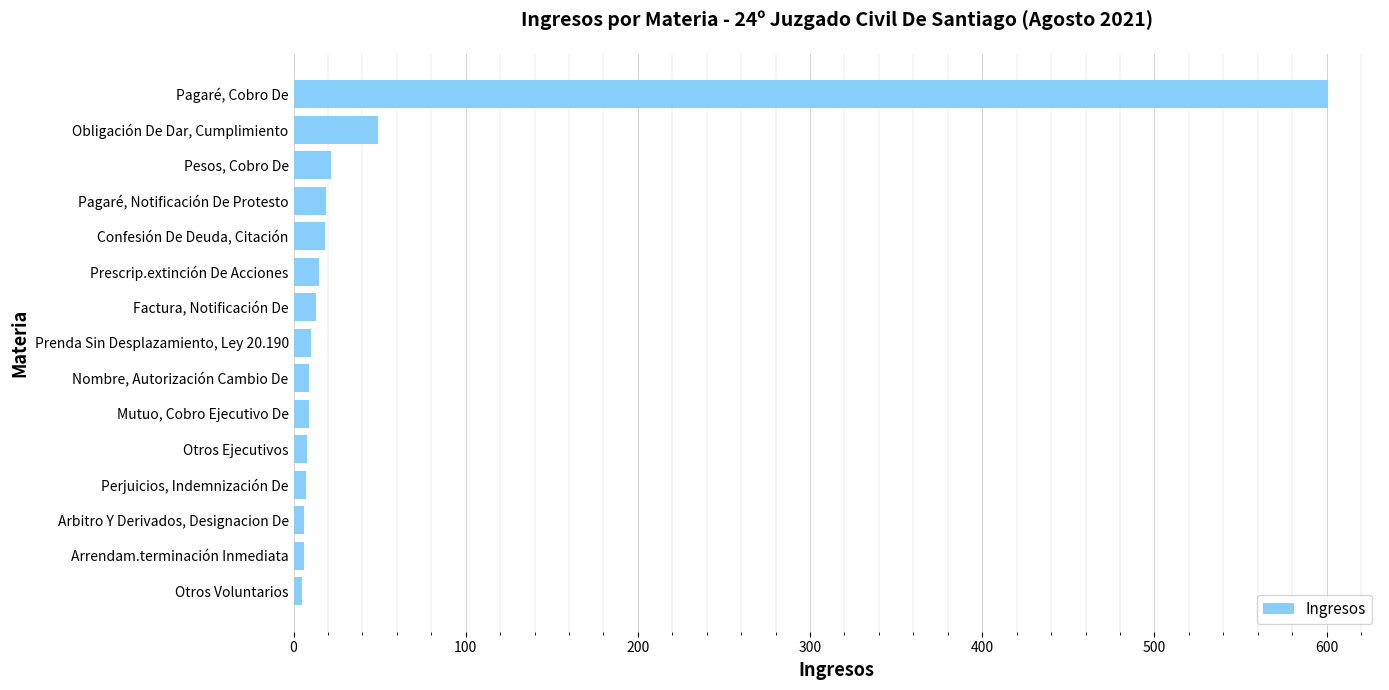

What is the difference between the maximum and minimum values?

596